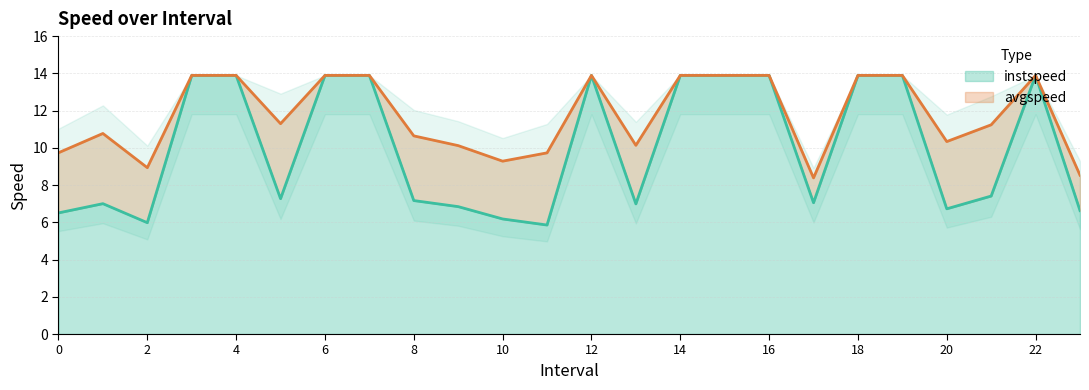

True or false: instspeed and avgspeed cross at least once.

False